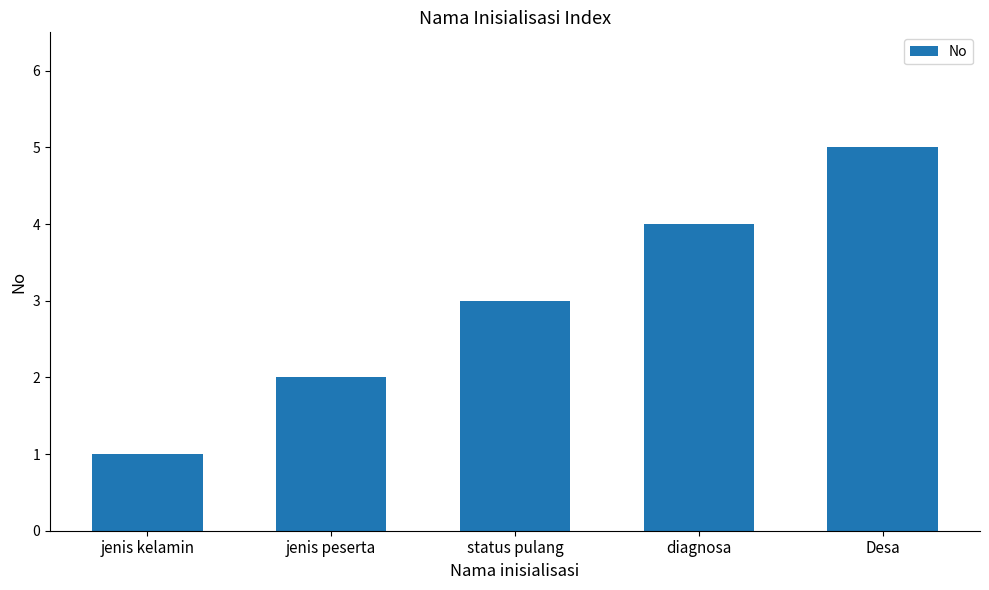

Which label corresponds to the largest value in the chart?

Desa